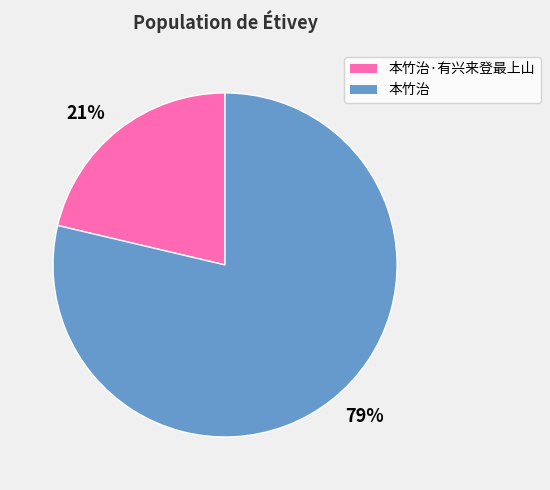

To the nearest percent, what is the combined percentage of 79% and 21%?

100%